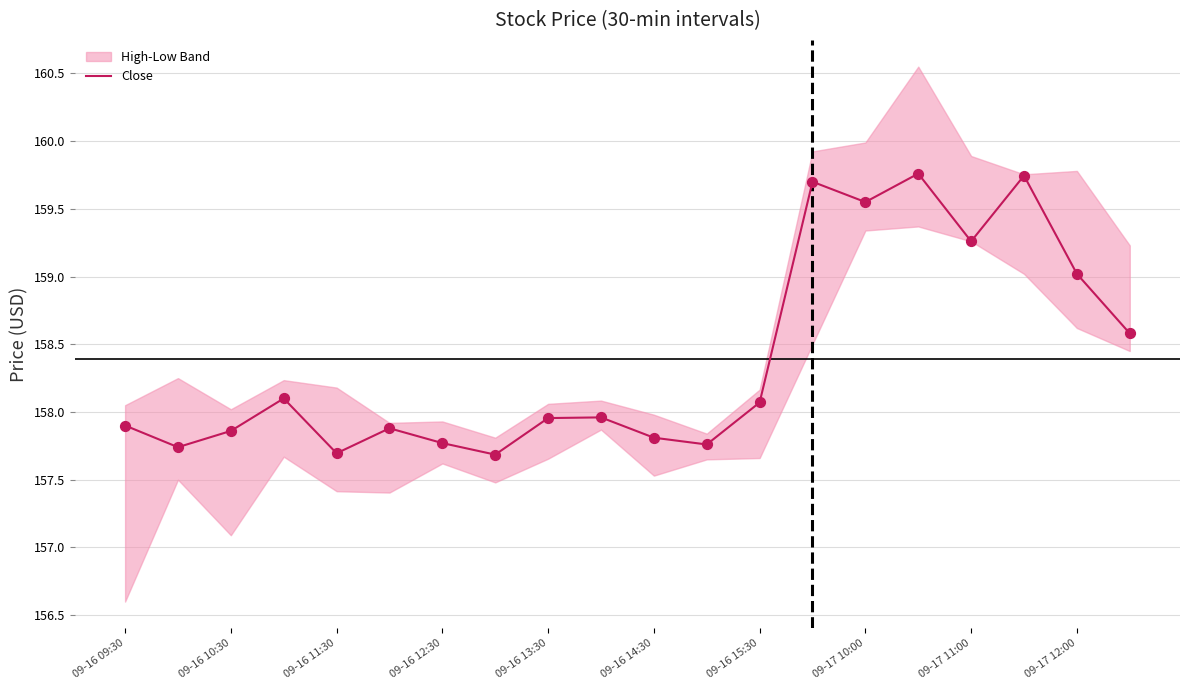

What is the highest value of the Close series?

159.8